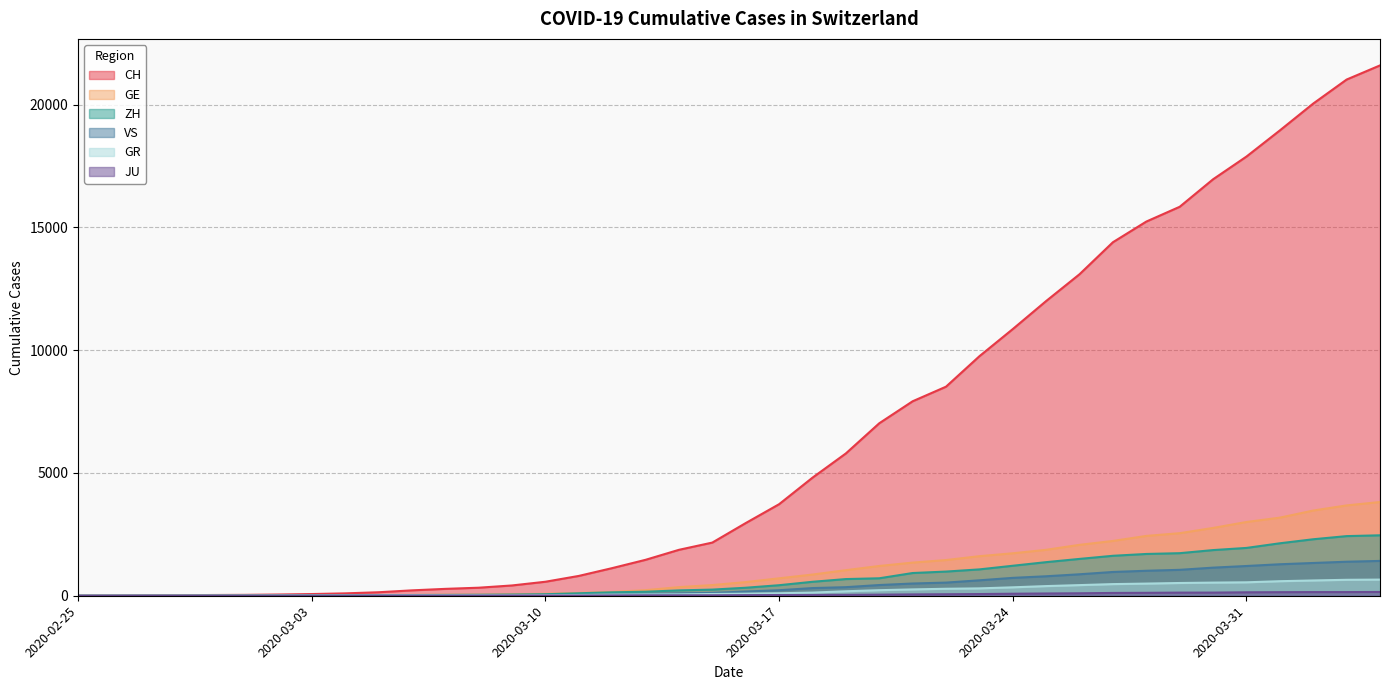

True or false: GR and JU cross at least once.

False